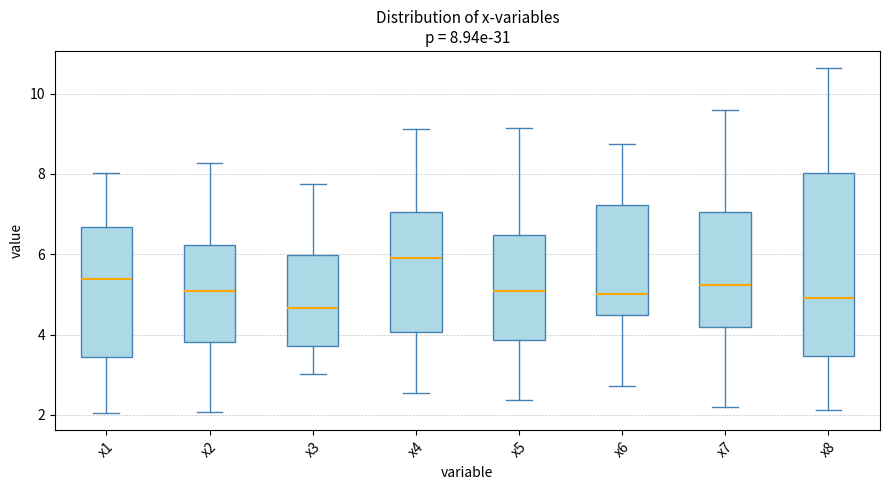

Which box is the tallest, from its lower edge to its upper edge?

x8